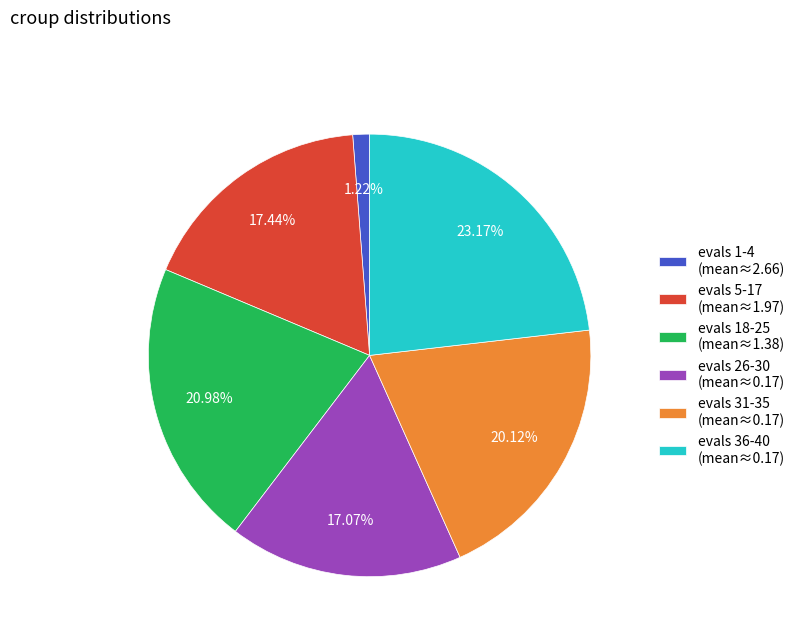

Is there a majority slice in this chart?

No